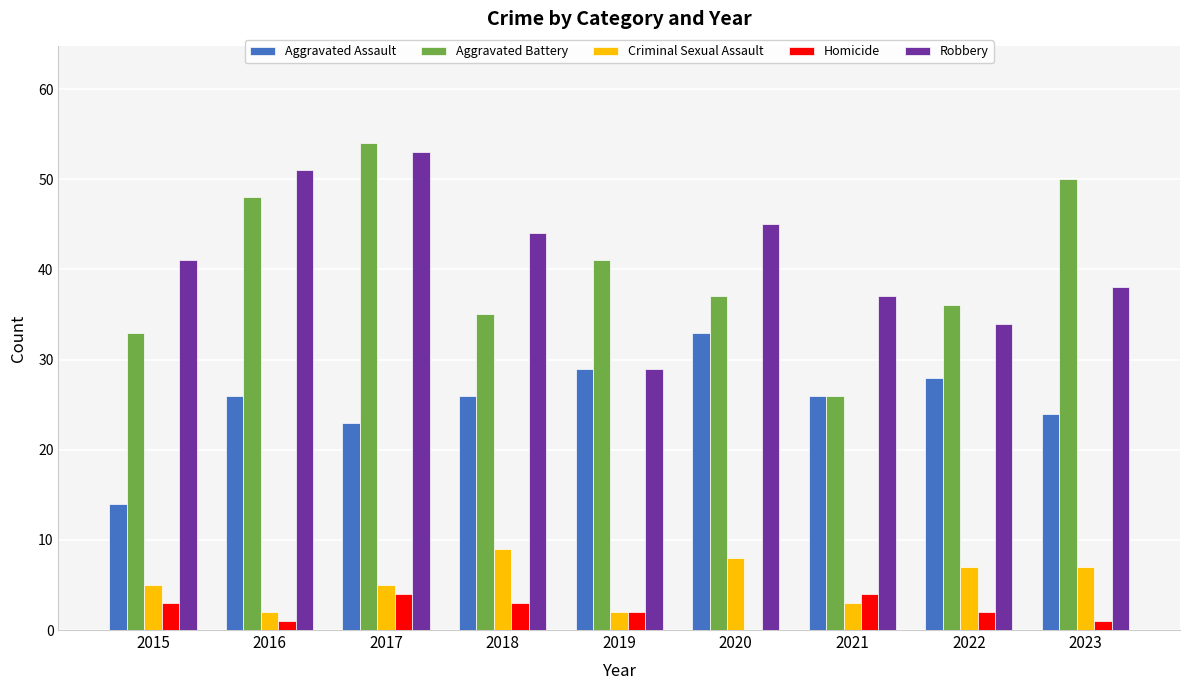

The Criminal Sexual Assault series shows 9 at 2018. True or false?

True